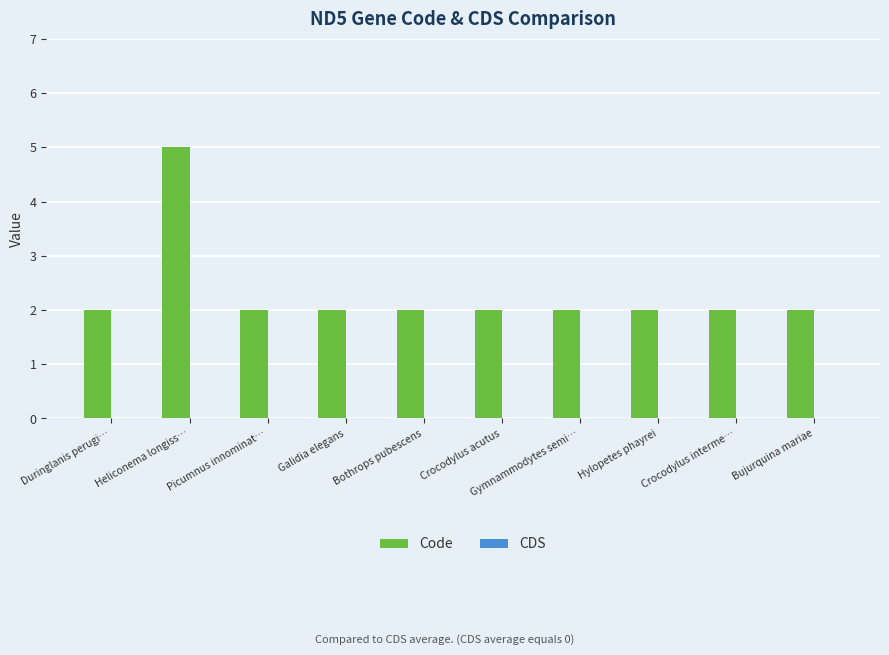

What is the difference between the maximum and minimum values?

3